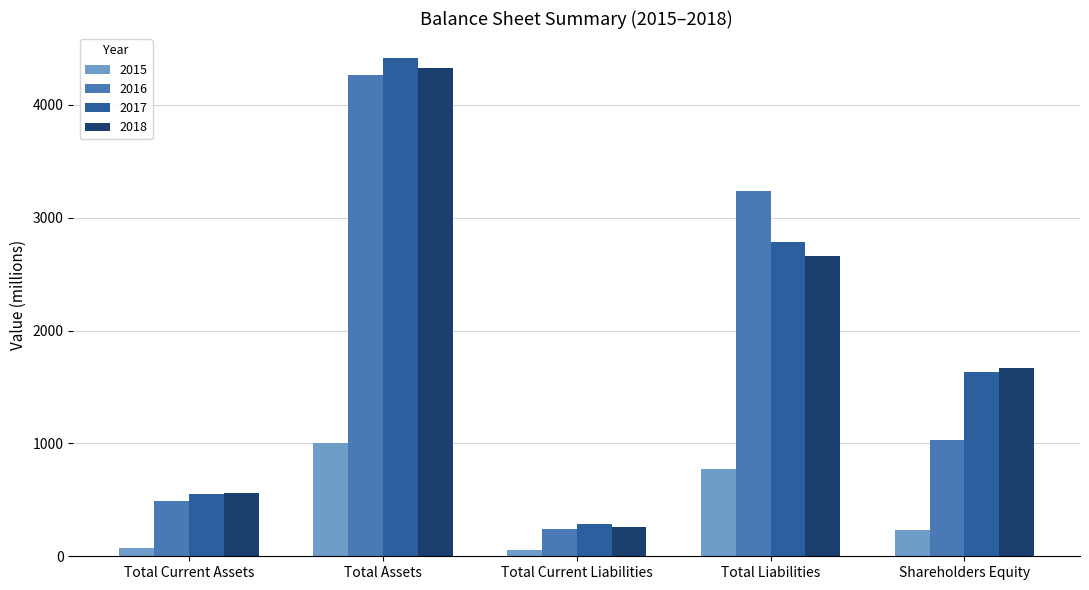

What is the spread (max minus min) of values at Total Liabilities?

2460